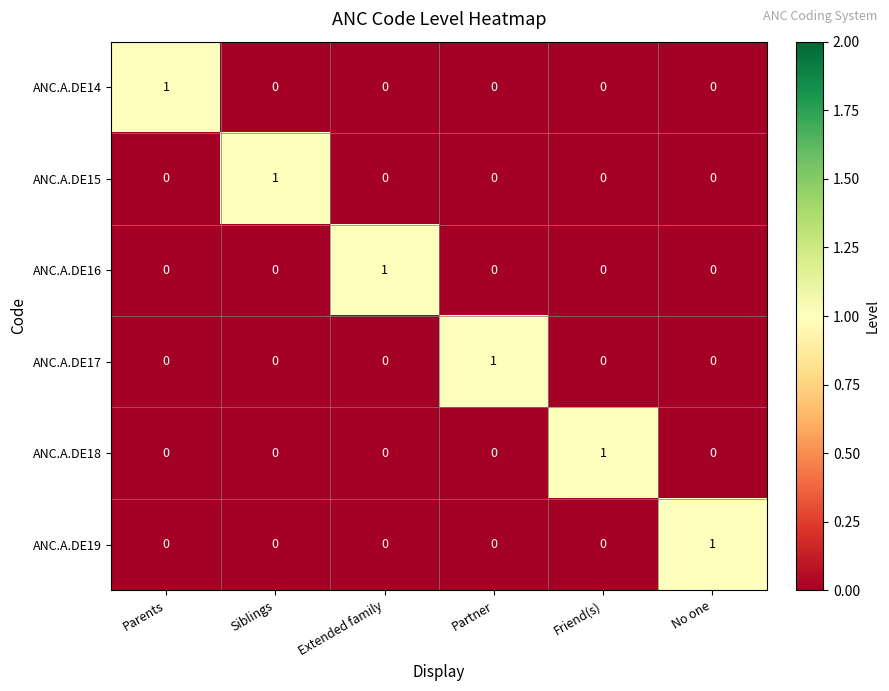

What is the spread (max minus min) of values at Parents?

1